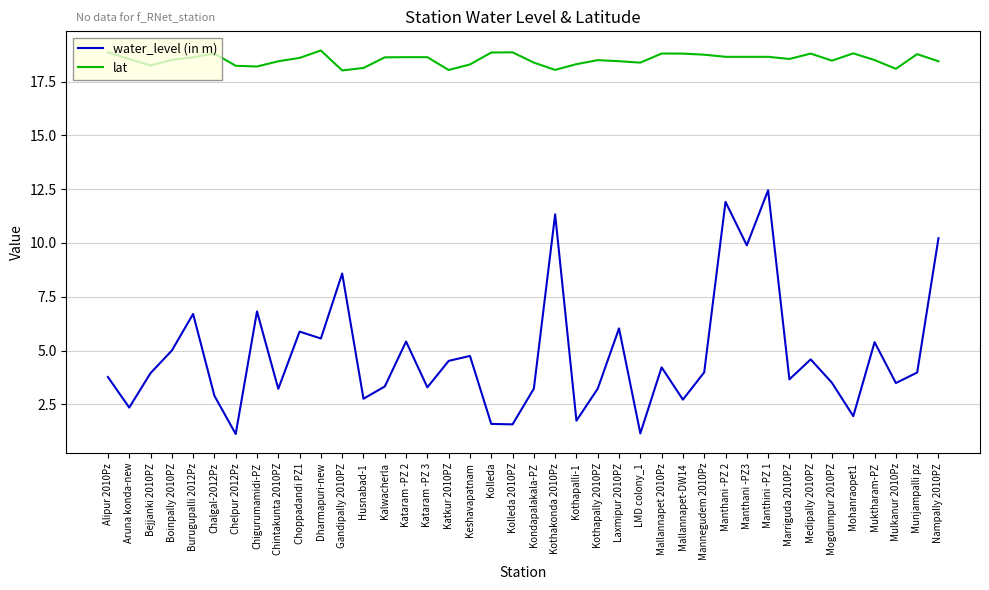

True or false: lat and water_level (in m) cross at least once.

False